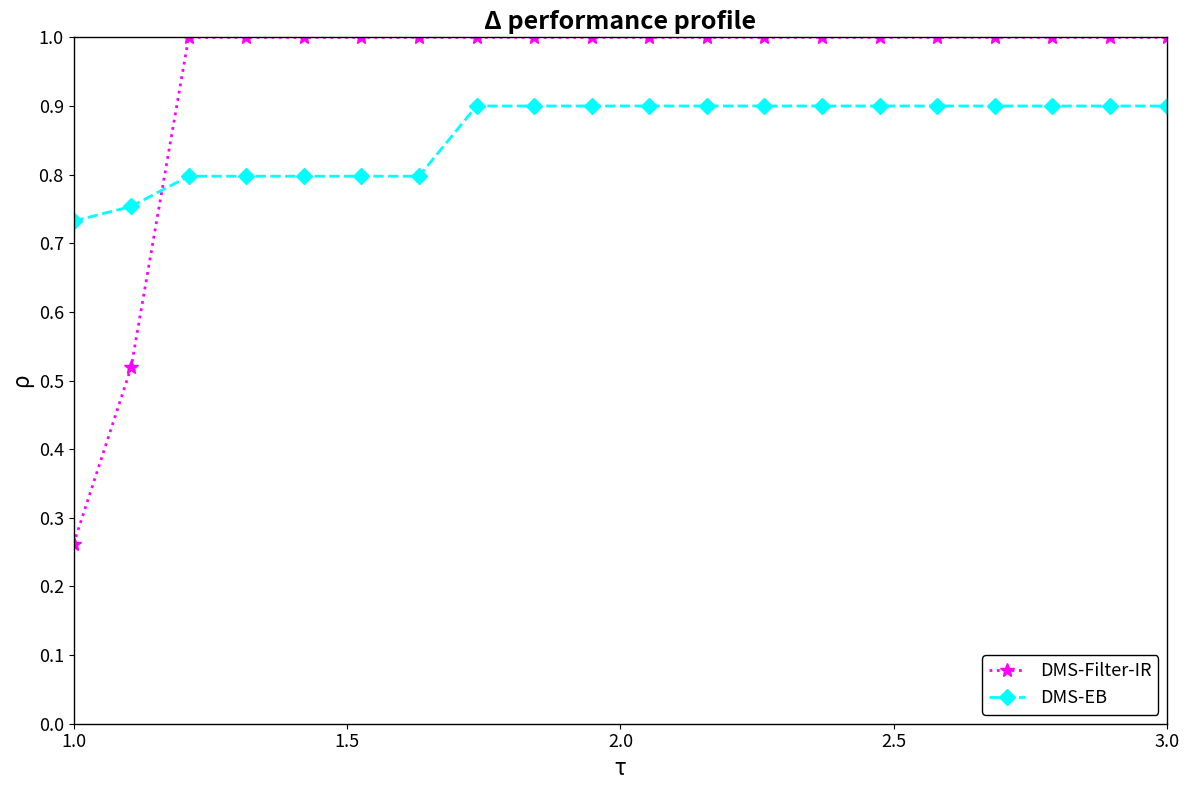

Which series has the largest range (max minus min)?

DMS-Filter-IR